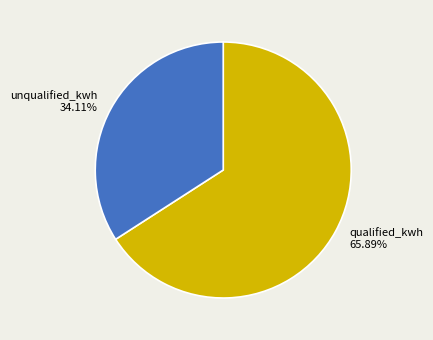

How many segments does this pie chart have?

2